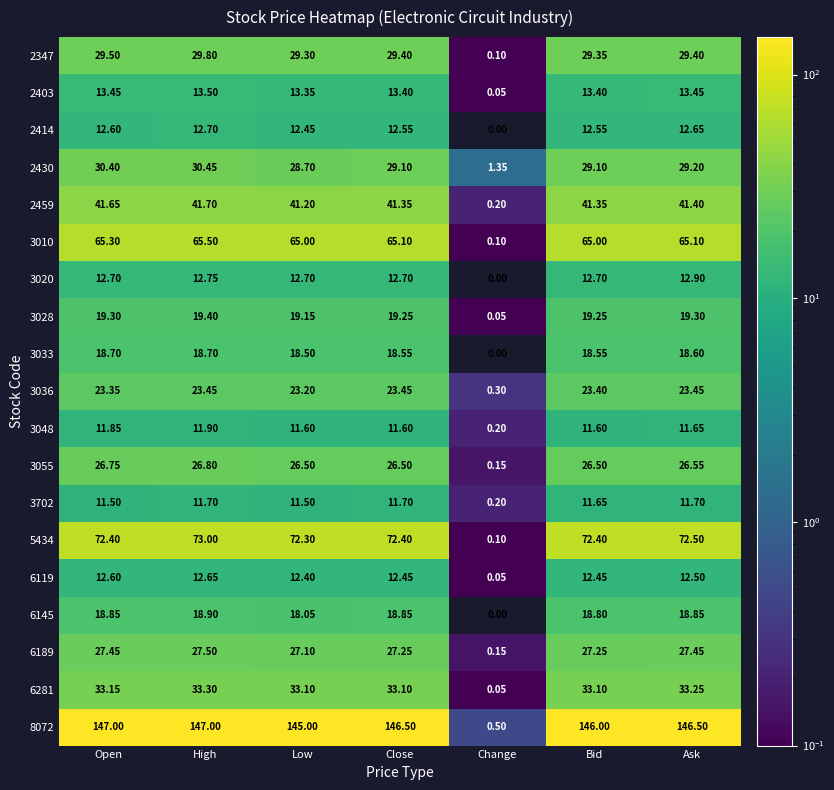

Is the value of 6189 at High greater than the value of 6145 at High?

Yes